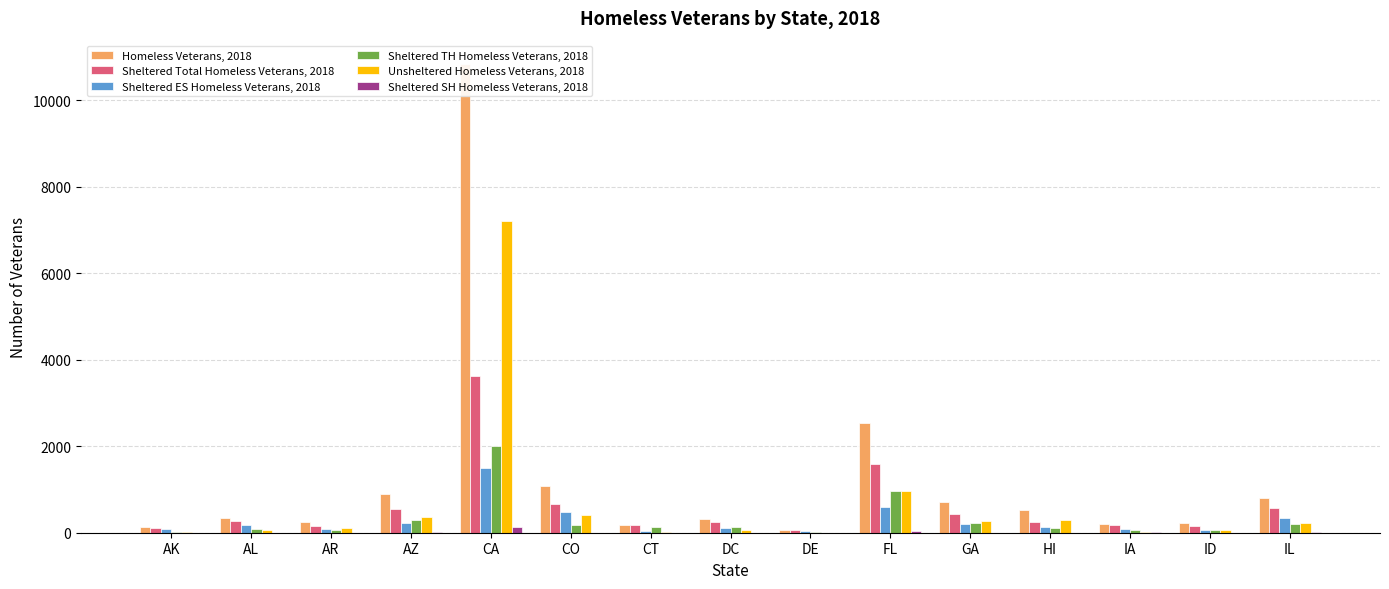

Reading left to right, transcribe all the data shown in this chart.

Homeless Veterans, 2018: AK=132	AL=339	AR=251	AZ=893	CA=10836	CO=1073	CT=190	DC=306	DE=70	FL=2543	GA=705	HI=532	IA=196	ID=215	IL=804
Sheltered Total Homeless Veterans, 2018: AK=110	AL=267	AR=150	AZ=540	CA=3622	CO=657	CT=177	DC=246	DE=67	FL=1582	GA=429	HI=240	IA=177	ID=146	IL=574
Sheltered ES Homeless Veterans, 2018: AK=87	AL=170	AR=81	AZ=217	CA=1486	CO=468	CT=38	DC=119	DE=46	FL=591	GA=194	HI=127	IA=86	ID=74	IL=341
Sheltered TH Homeless Veterans, 2018: AK=23	AL=97	AR=69	AZ=295	CA=2000	CO=187	CT=139	DC=127	DE=17	FL=959	GA=235	HI=113	IA=68	ID=72	IL=207
Unsheltered Homeless Veterans, 2018: AK=22	AL=72	AR=101	AZ=353	CA=7214	CO=416	CT=13	DC=60	DE=3	FL=961	GA=276	HI=292	IA=19	ID=69	IL=230
Sheltered SH Homeless Veterans, 2018: AK=0	AL=0	AR=0	AZ=28	CA=136	CO=2	CT=0	DC=0	DE=4	FL=32	GA=0	HI=0	IA=23	ID=0	IL=26